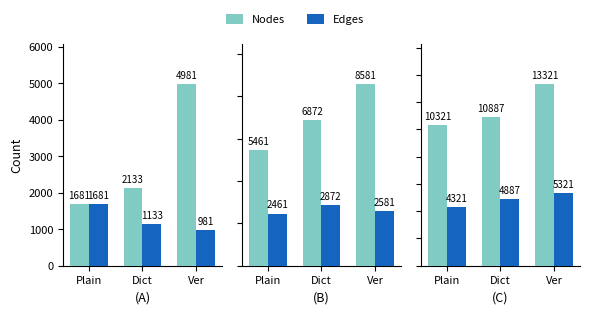

How many bars are there in each group?

2